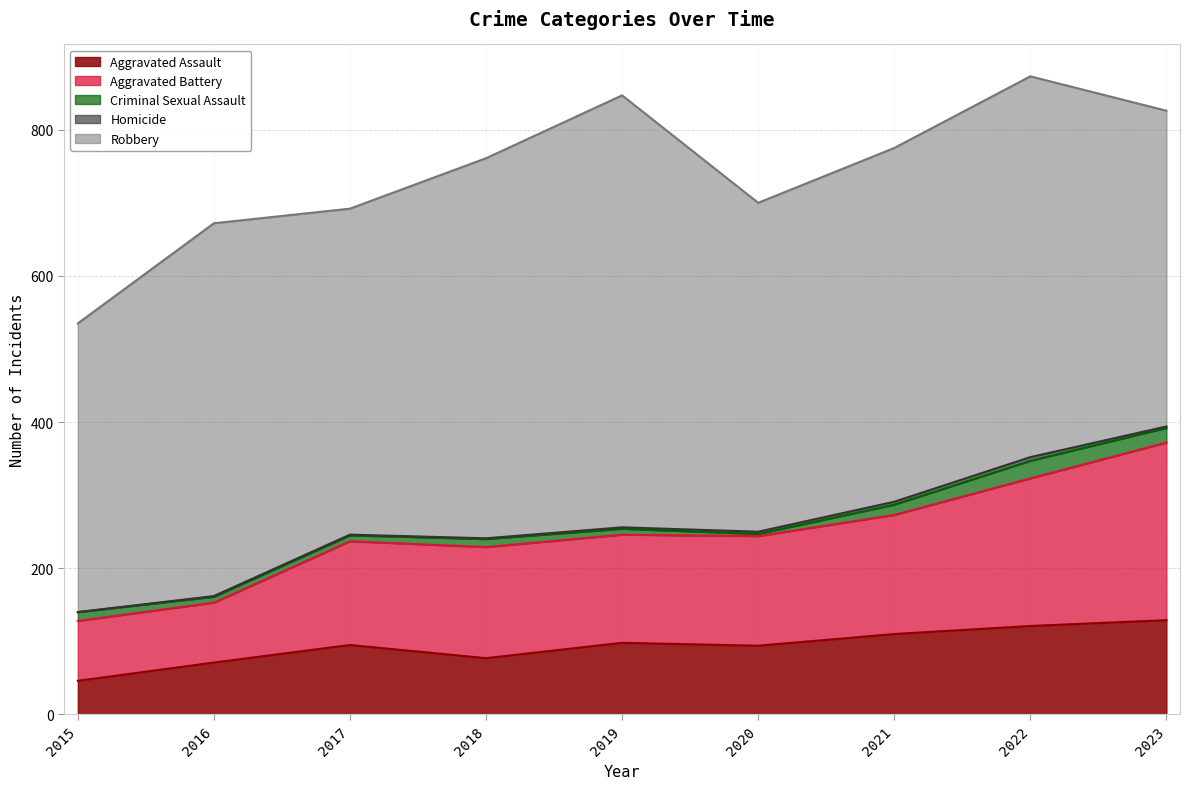

List the labels in order of Criminal Sexual Assault value, smallest first.

2020, 2016, 2017, 2019, 2018, 2015, 2021, 2023, 2022